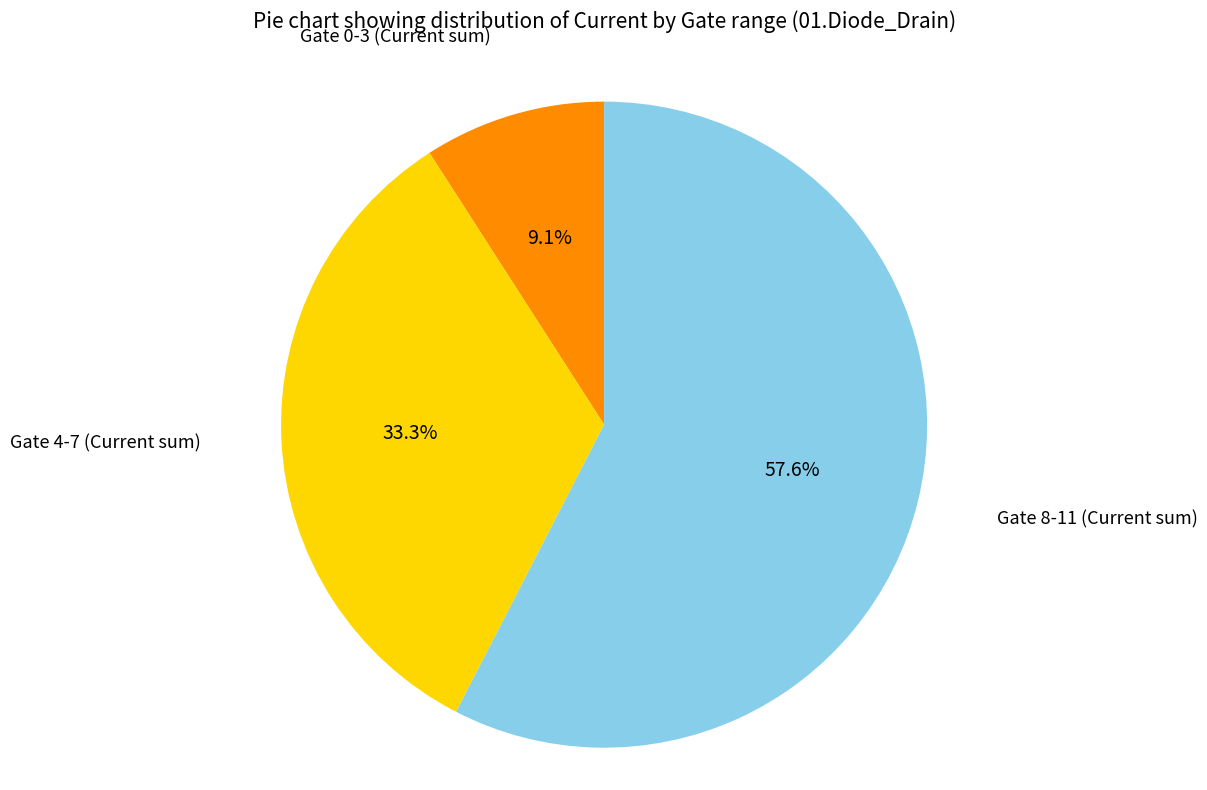

Count the number of slices in the pie.

3